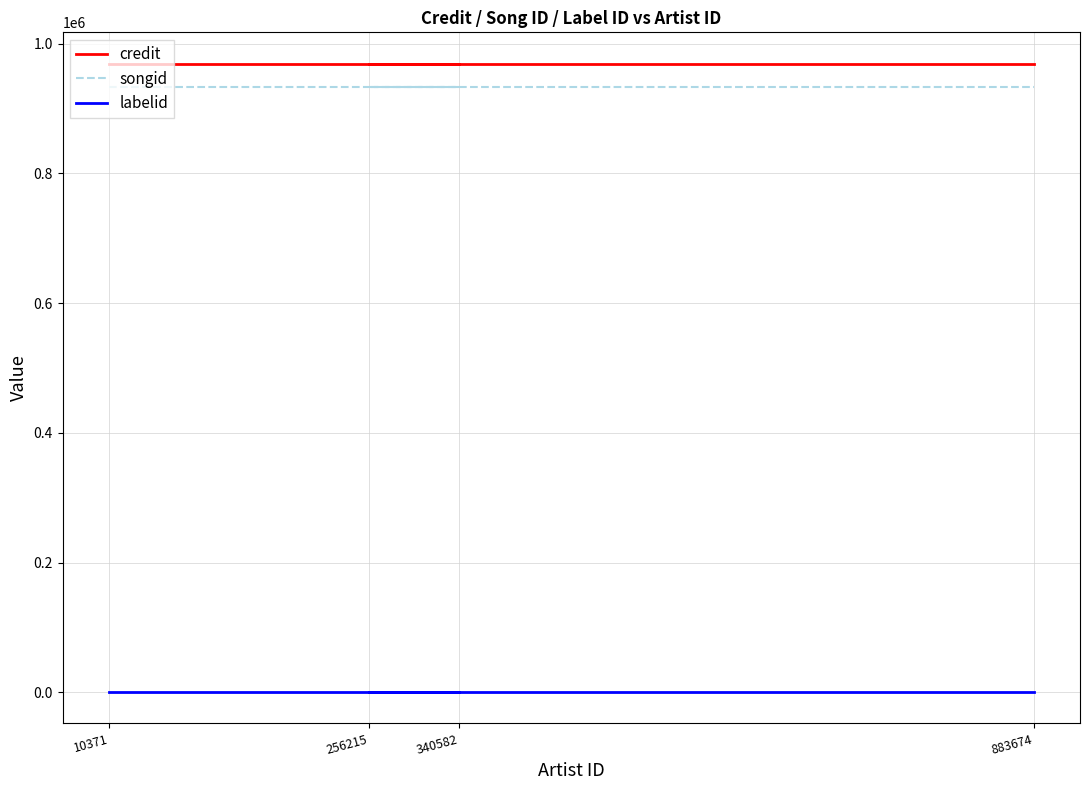

True or false: credit and labelid cross at least once.

False